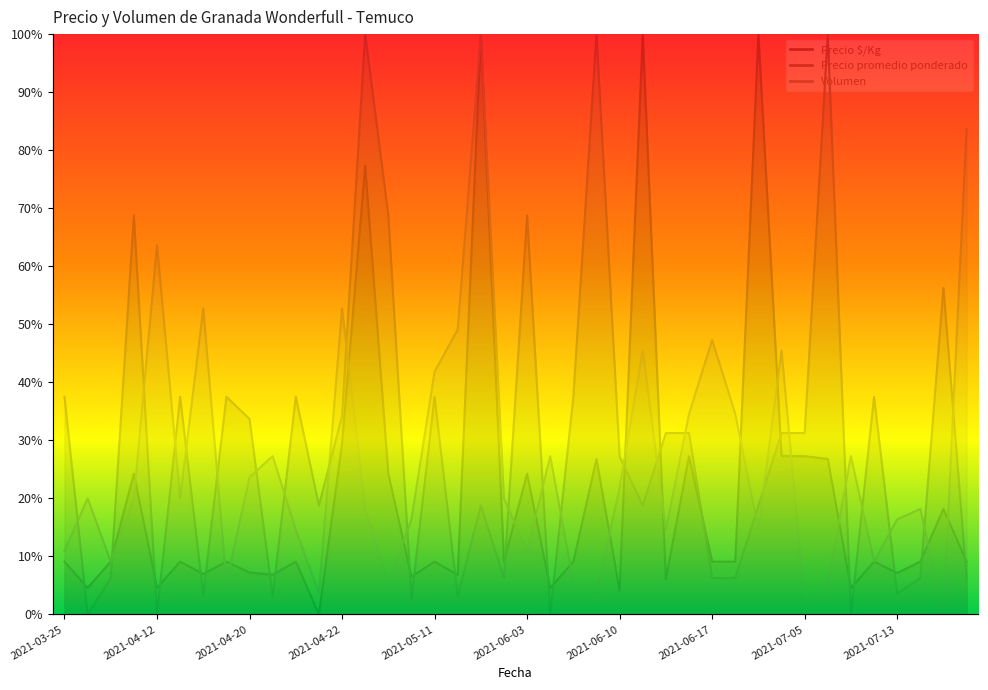

Which series has the widest spread of values?

Precio $/Kg